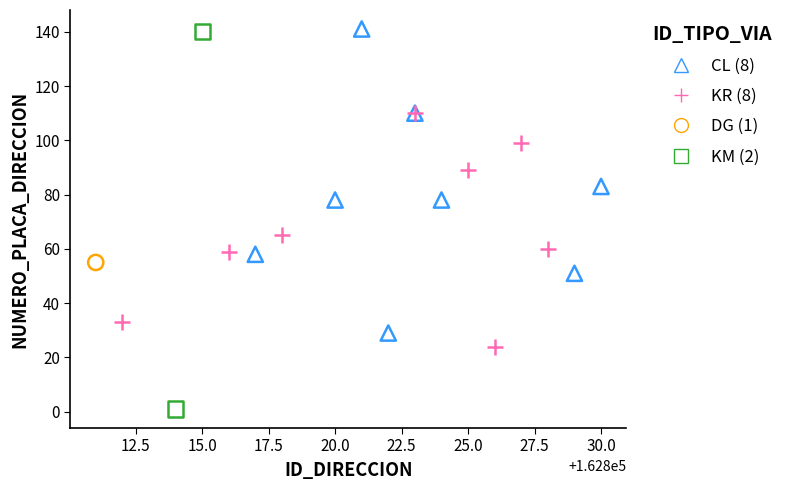

What are all the series names shown in the legend?

CL (8), KR (8), DG (1), KM (2)